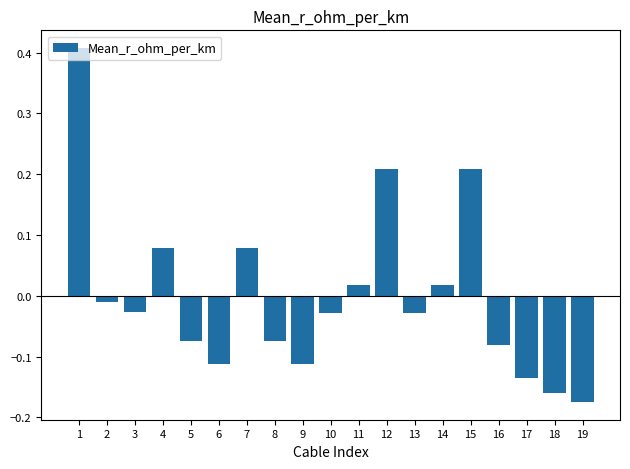

What is the difference between the maximum and minimum values?

0.6